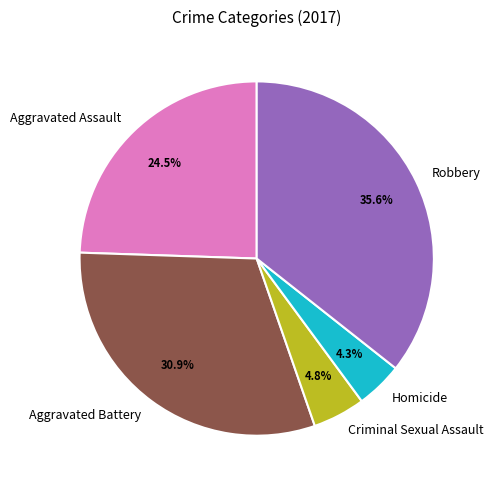

To the nearest percent, what is the average slice percentage?

20%